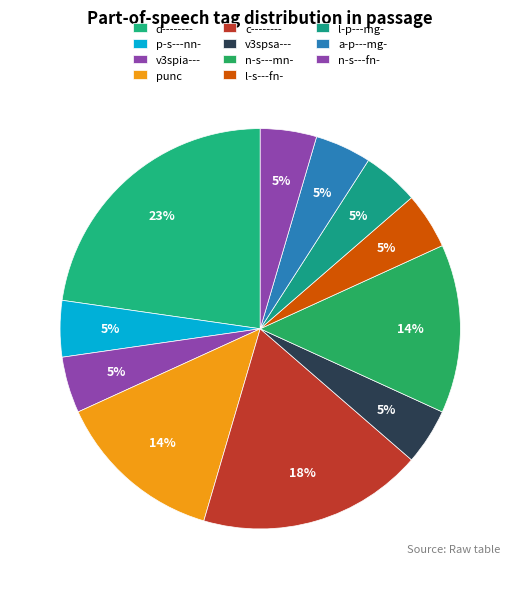

To the nearest percent, what portion does v3spia--- represent?

5%